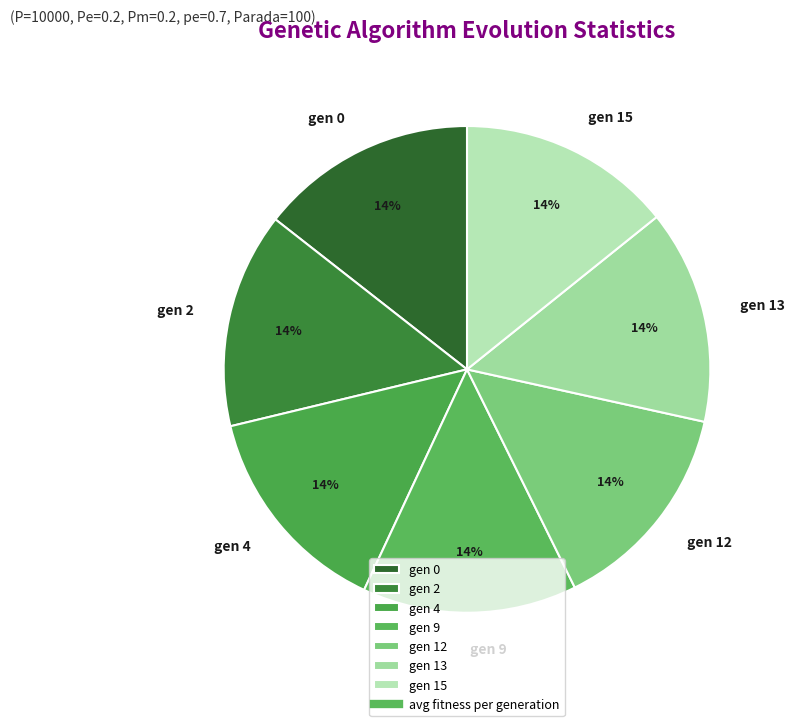

Is there a majority slice in this chart?

No